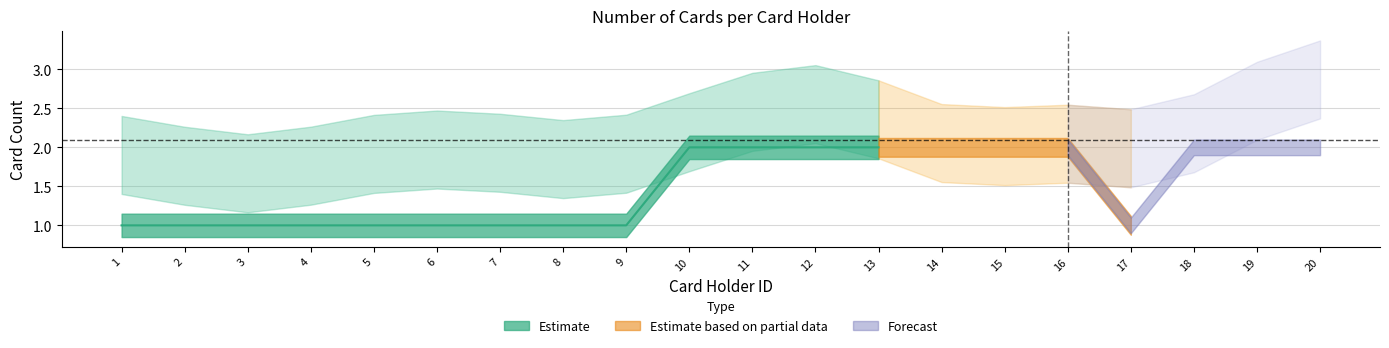

What is the change in value from 6 to 20?

+1